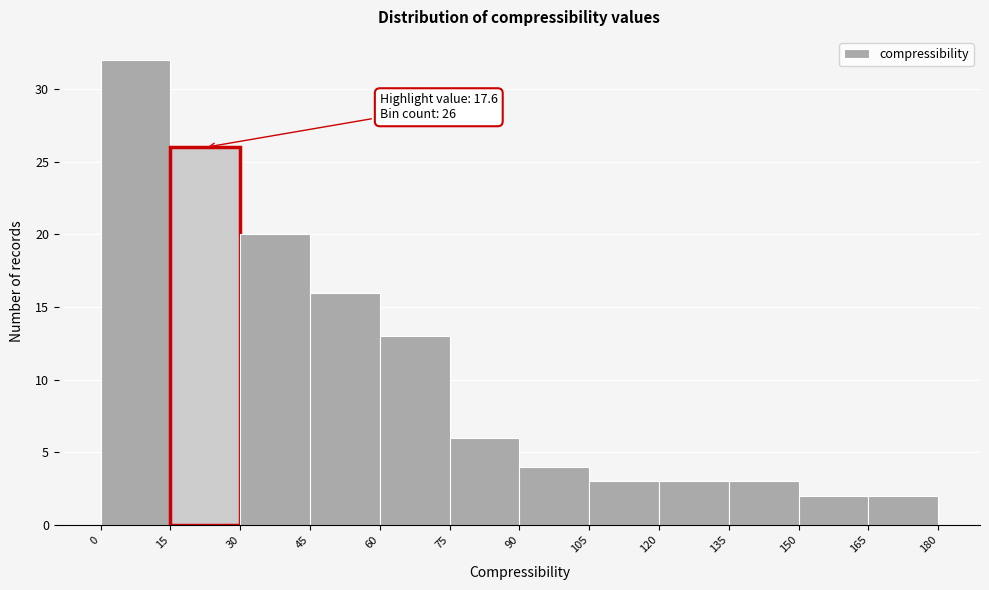

Over which range of the x-axis is the bar tallest?

0 to 15